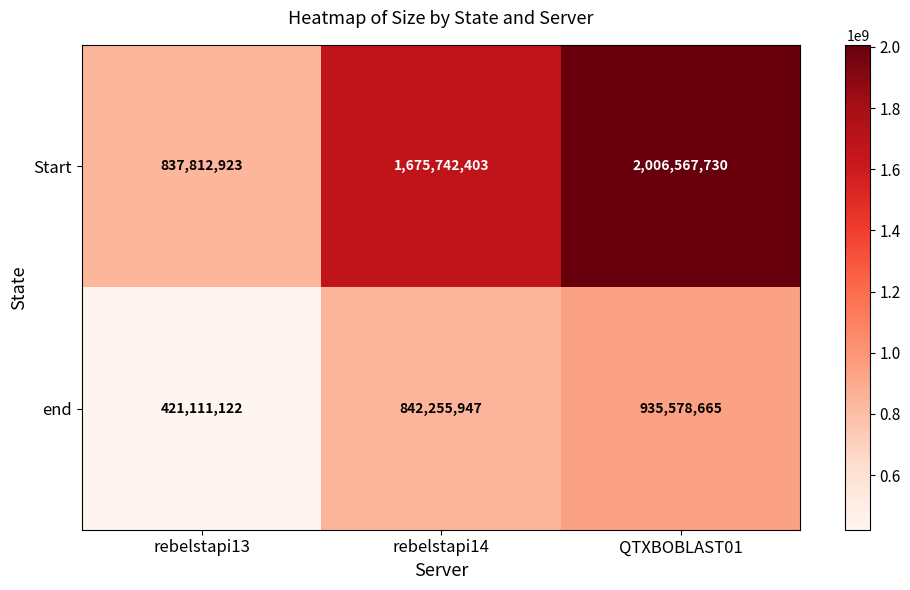

Rank the series by their maximum value, from lowest to highest.

end, Start